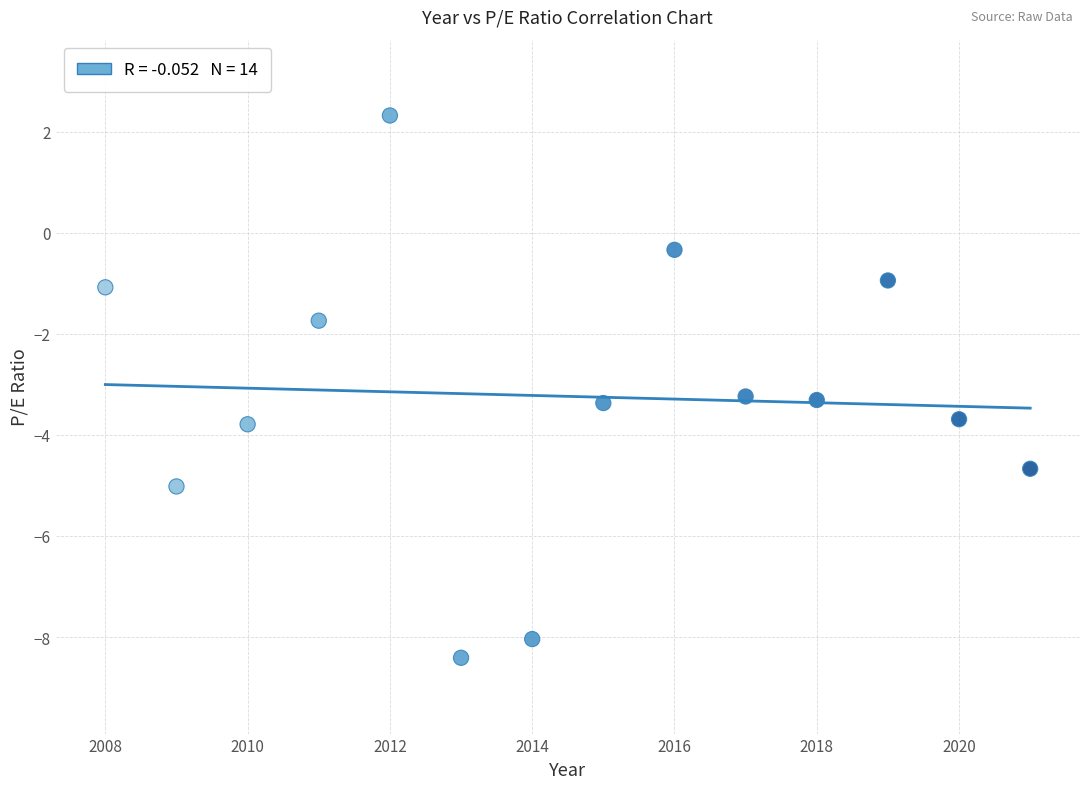

What is the range of X values (max minus min)?

13.0